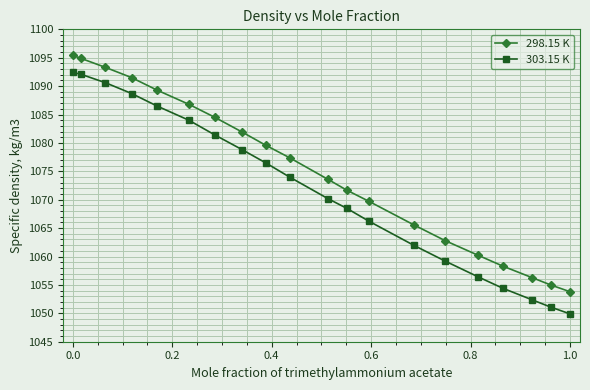

What is the value of the 303.15 K point at the 13th from the left?

1066.2